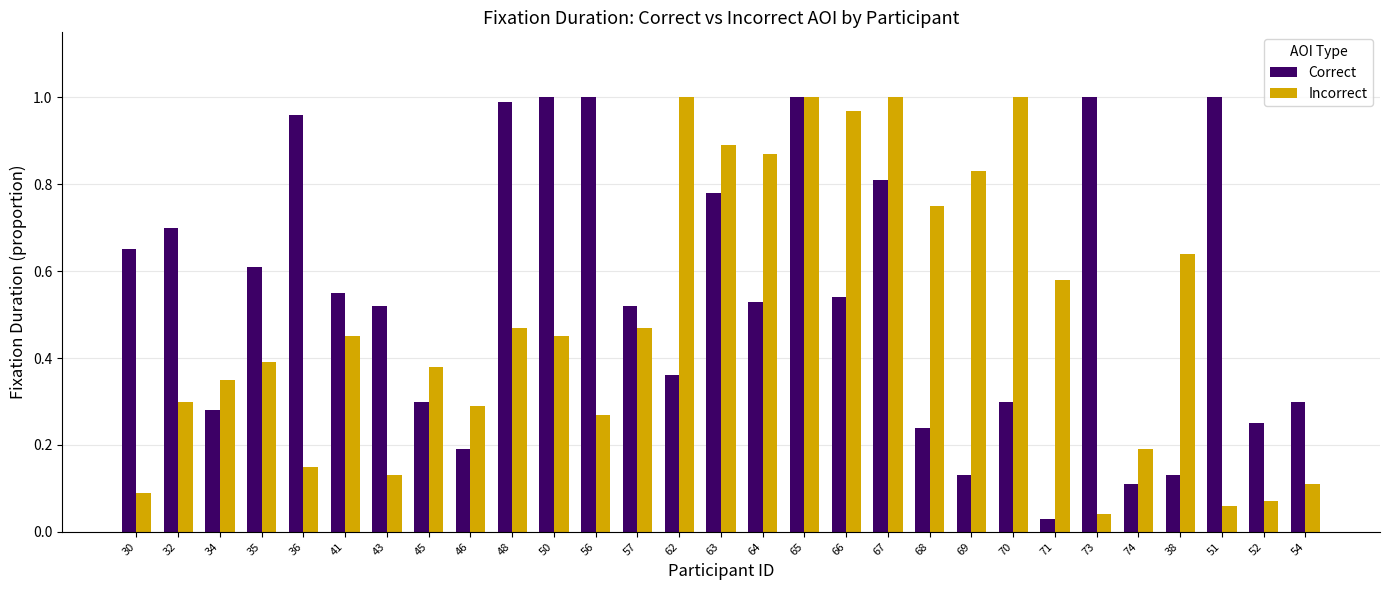

The Incorrect series shows 0.3 at 57. True or false?

False